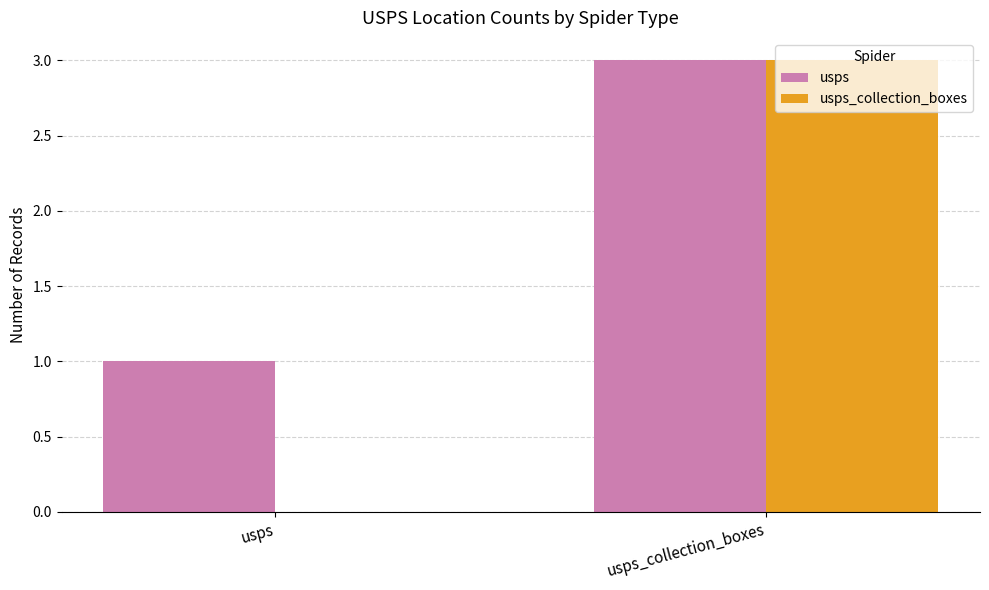

Is it true that usps equals 4 at usps_collection_boxes?

False